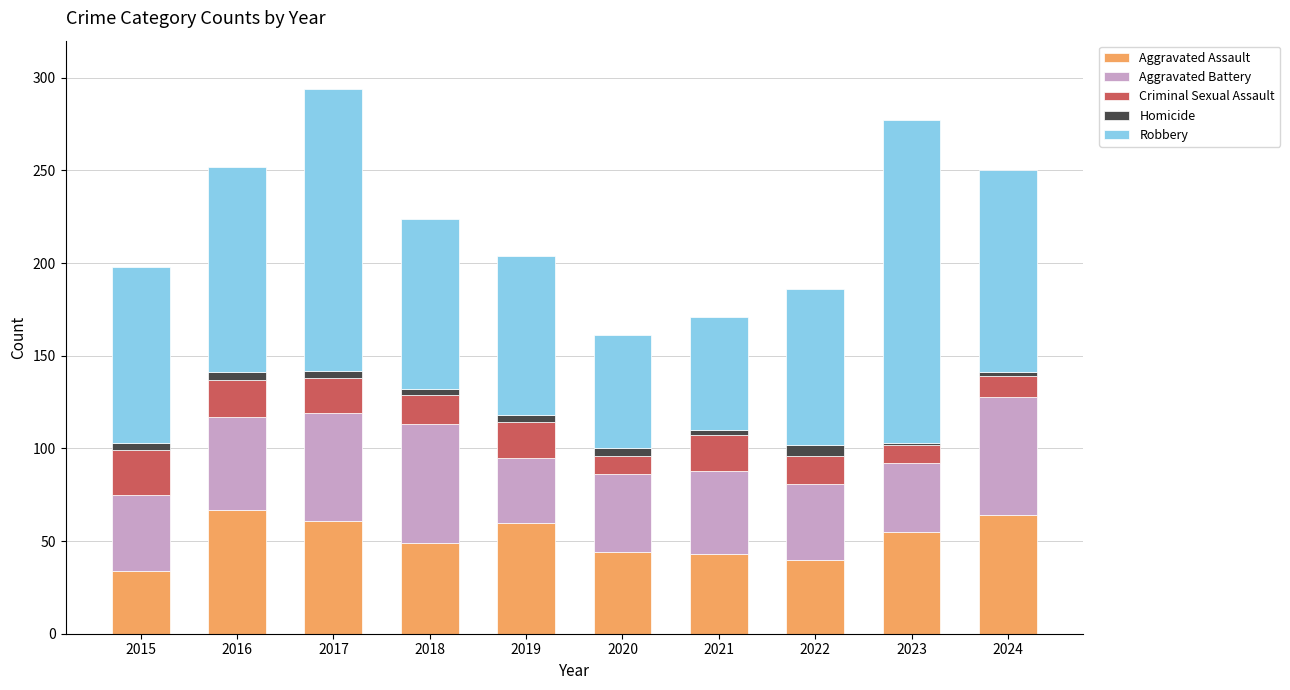

The Aggravated Assault series shows 64 at 2024. True or false?

True